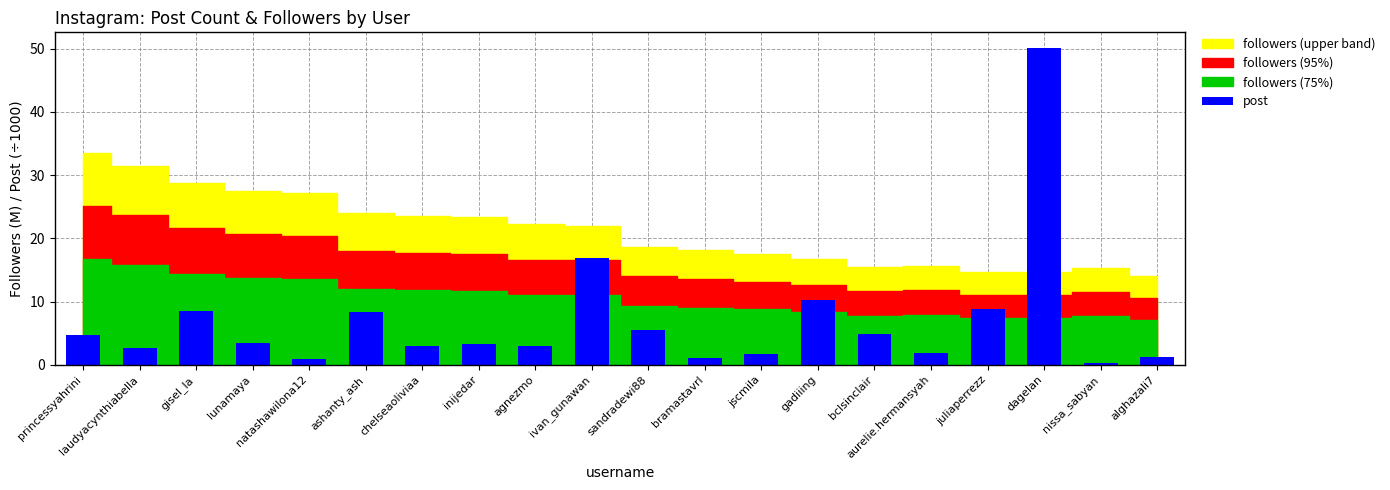

Read the value at jscmila.

1.7